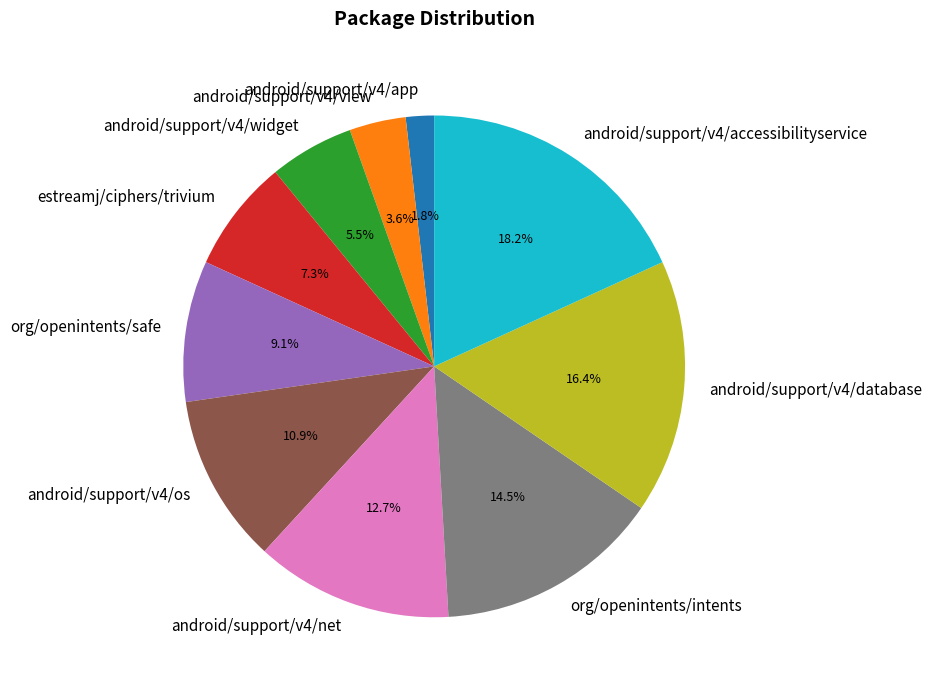

Does any single category account for the majority?

No